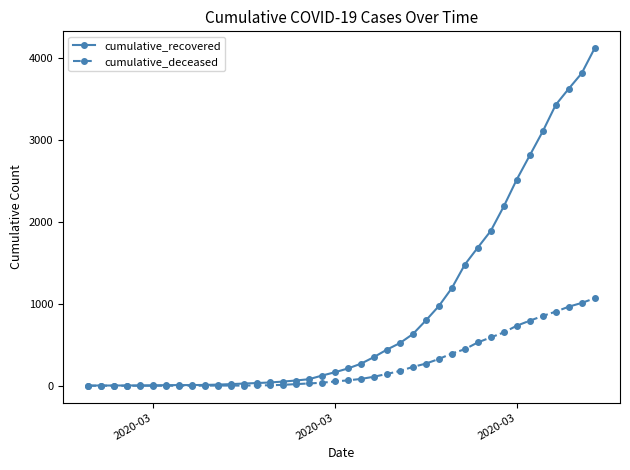

Which series has the largest total across all categories?

cumulative_recovered